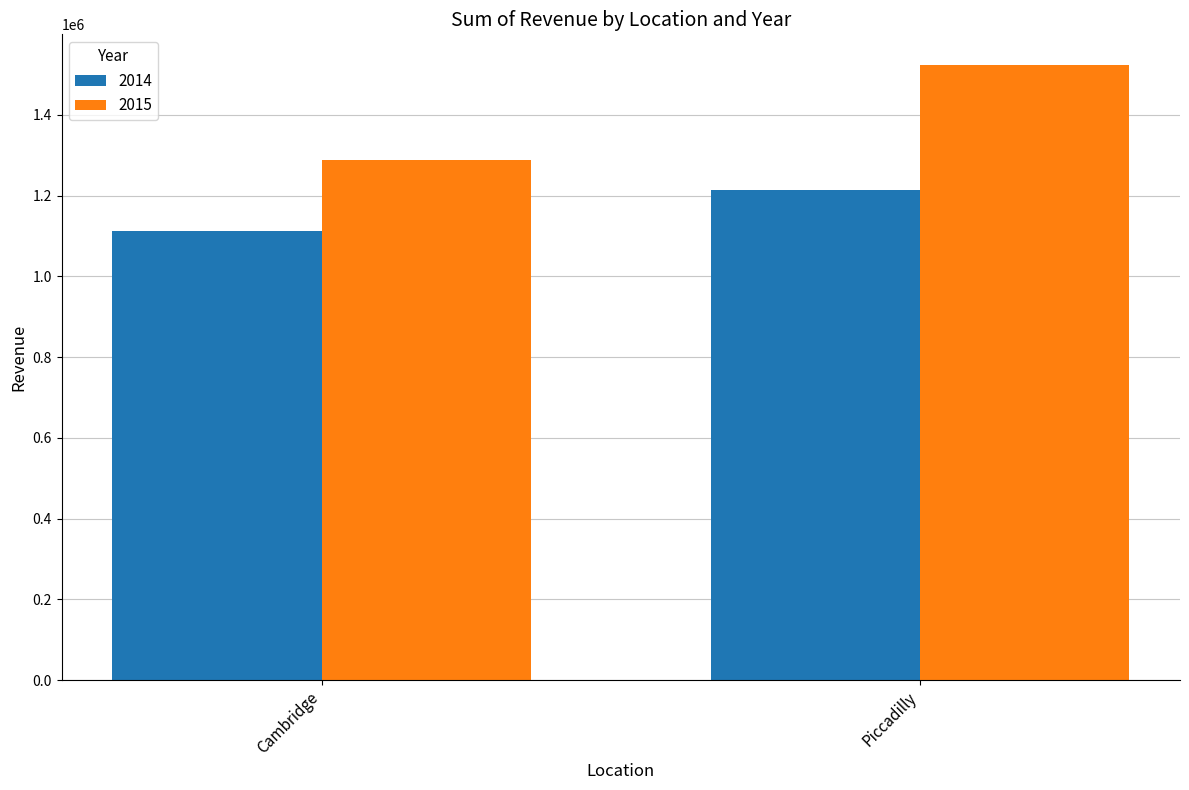

The value of 2014 at Cambridge is 286024. True or false?

False